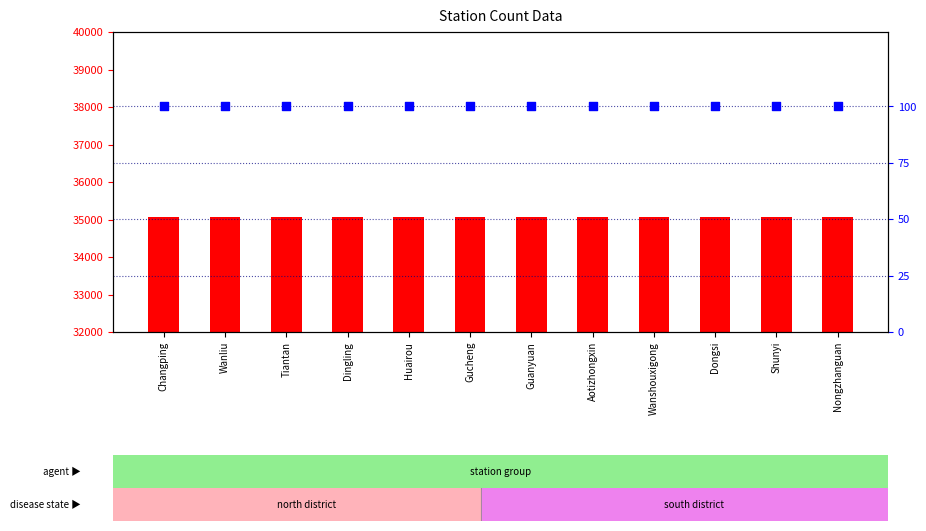

Which series reaches the minimum Y coordinate?

percentile rank within the sample